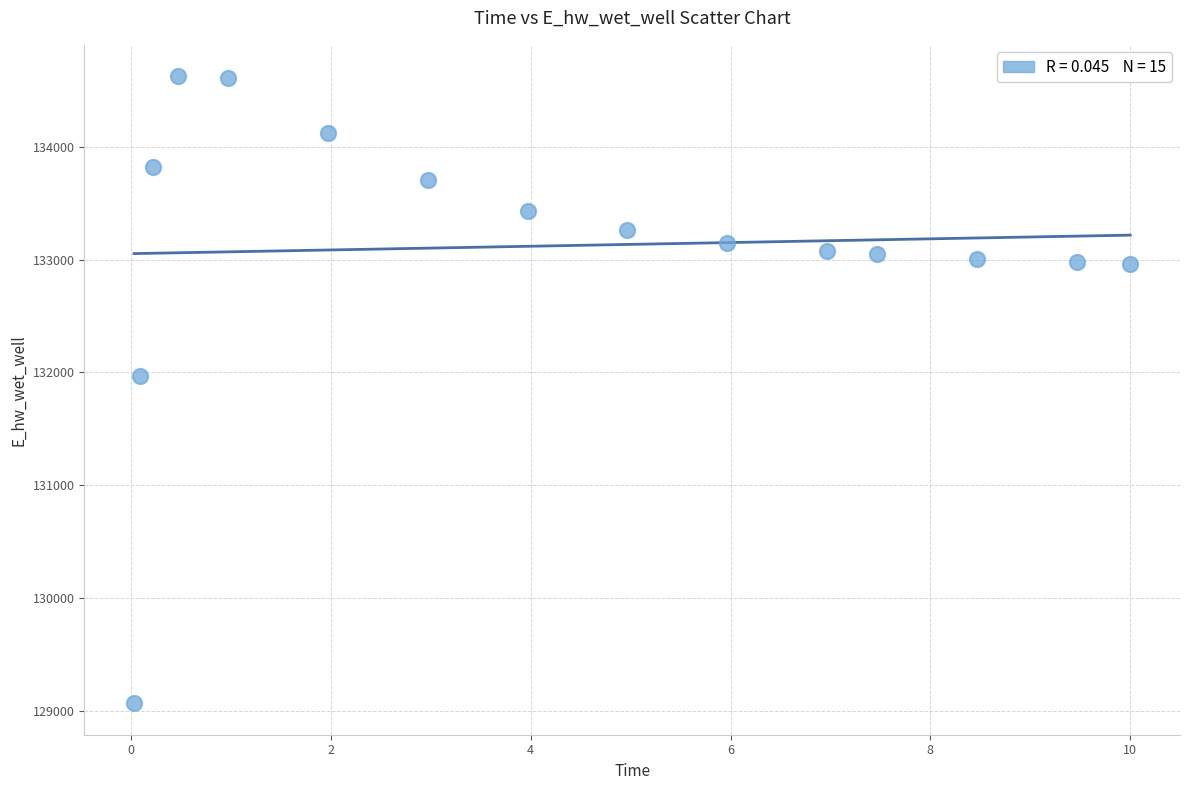

What is the range of Y values (max minus min)?

5555.2